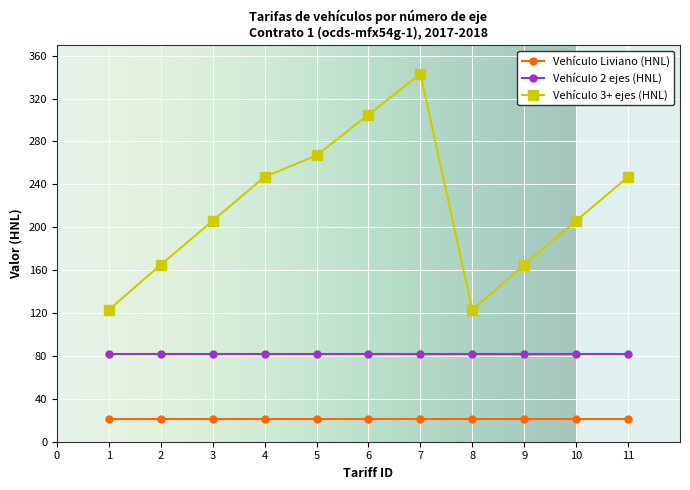

What is the greatest value displayed?

343